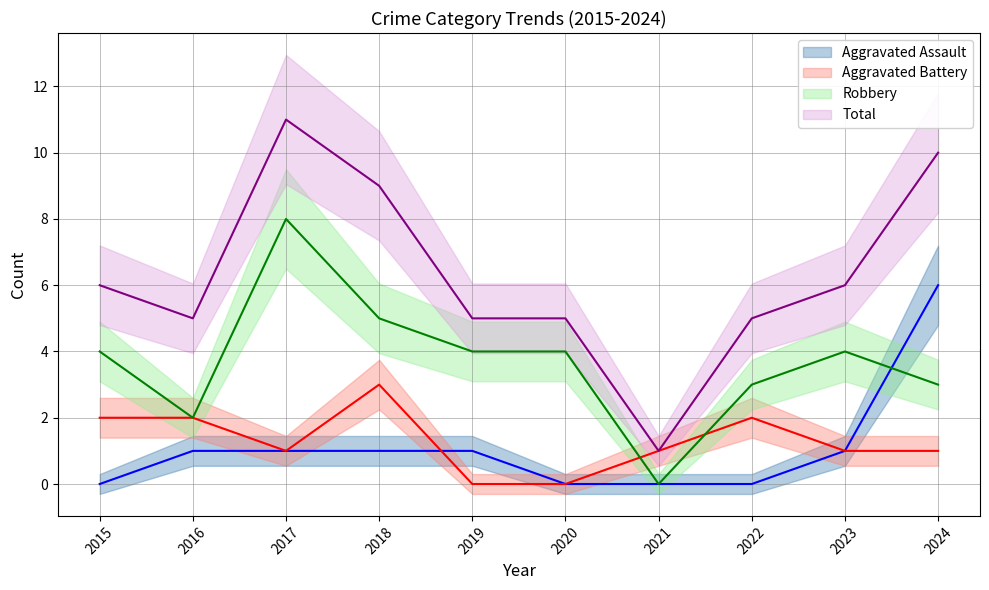

What is the spread (max minus min) of values at 2024?

9